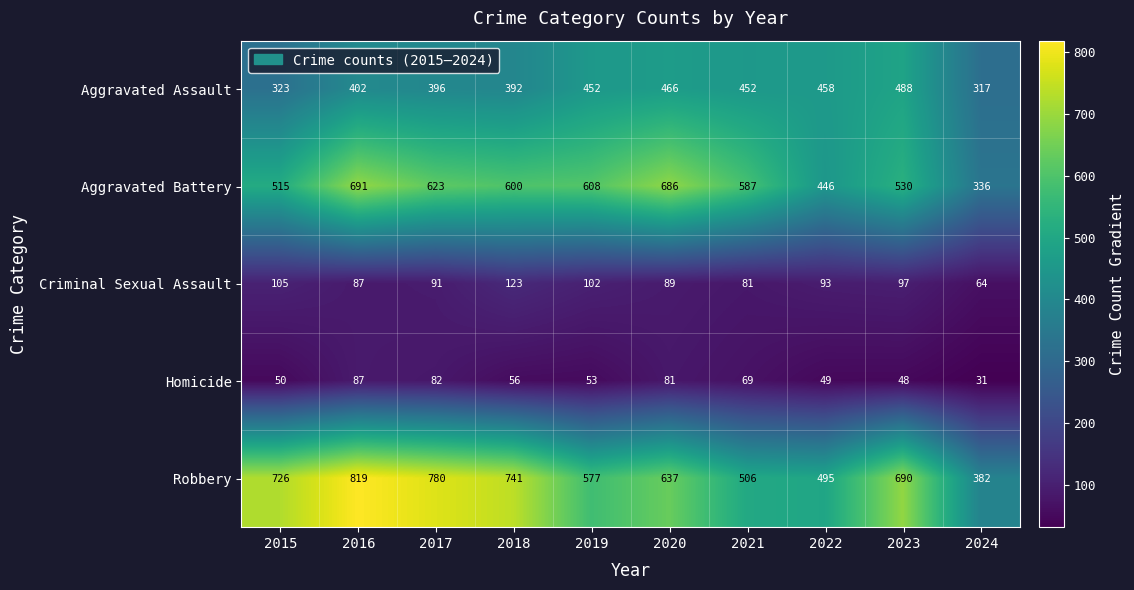

What is the average value of the Aggravated Battery series?

562